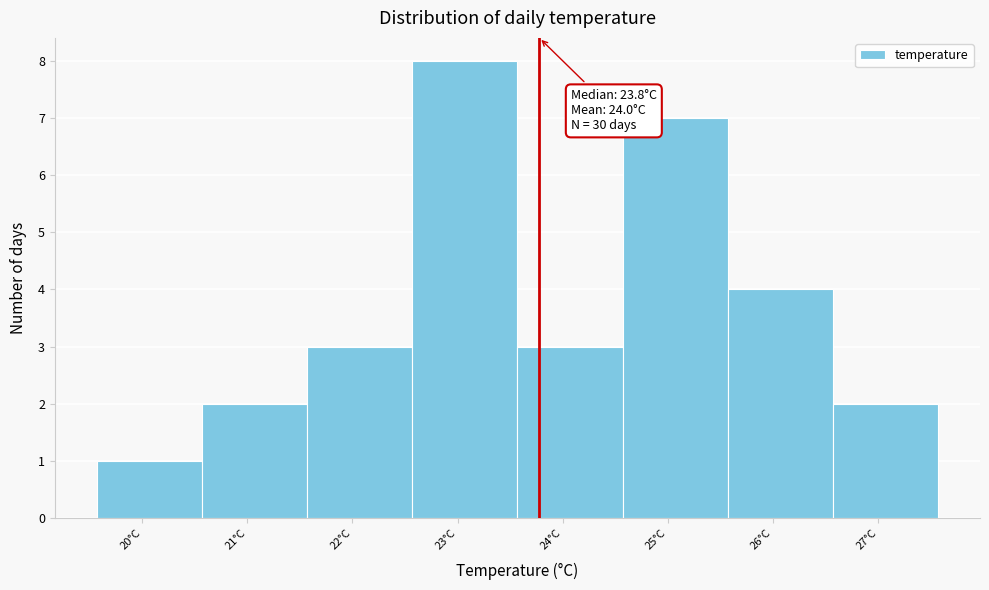

Which range on the x-axis has the tallest bar?

22.6 to 23.6